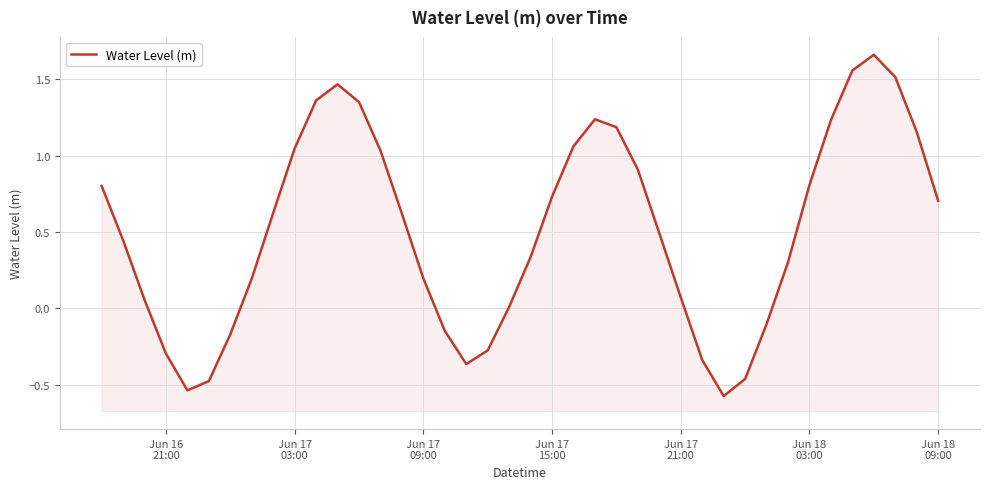

What is the maximum value shown in the chart?

1.7